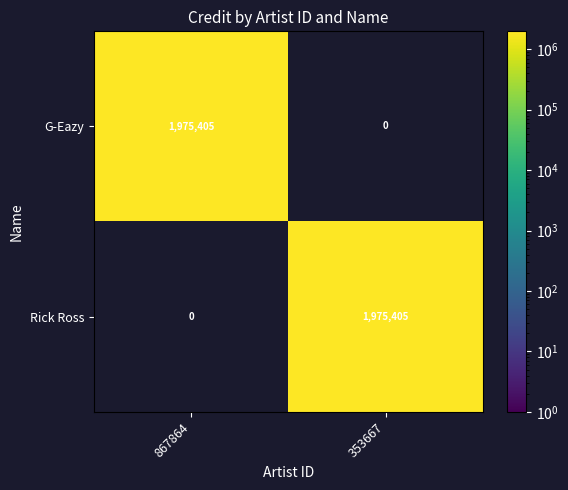

What is the total value across all series at 867864?

1975405